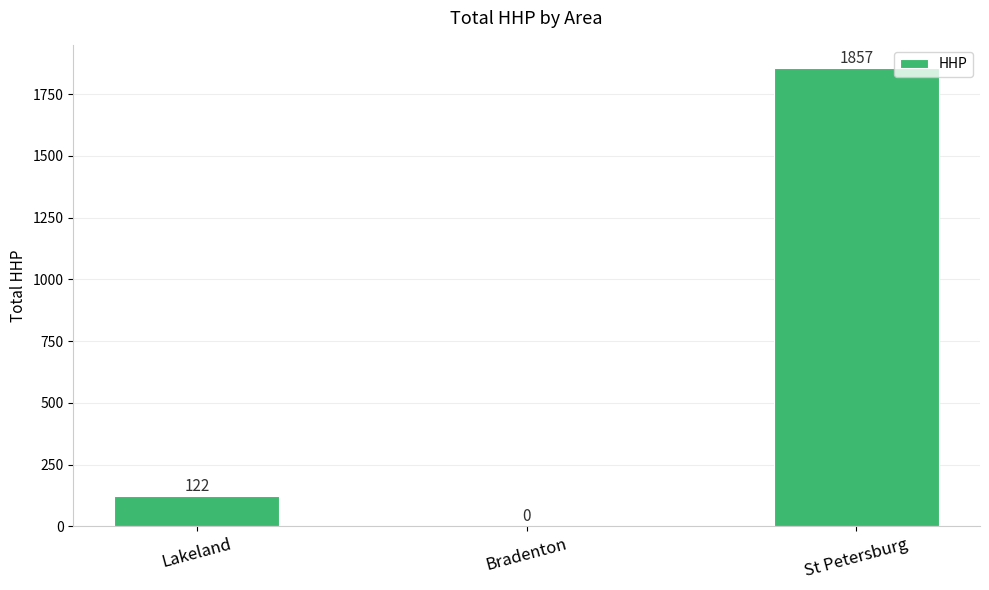

Are the bars grouped side by side (vs. stacked)?

No